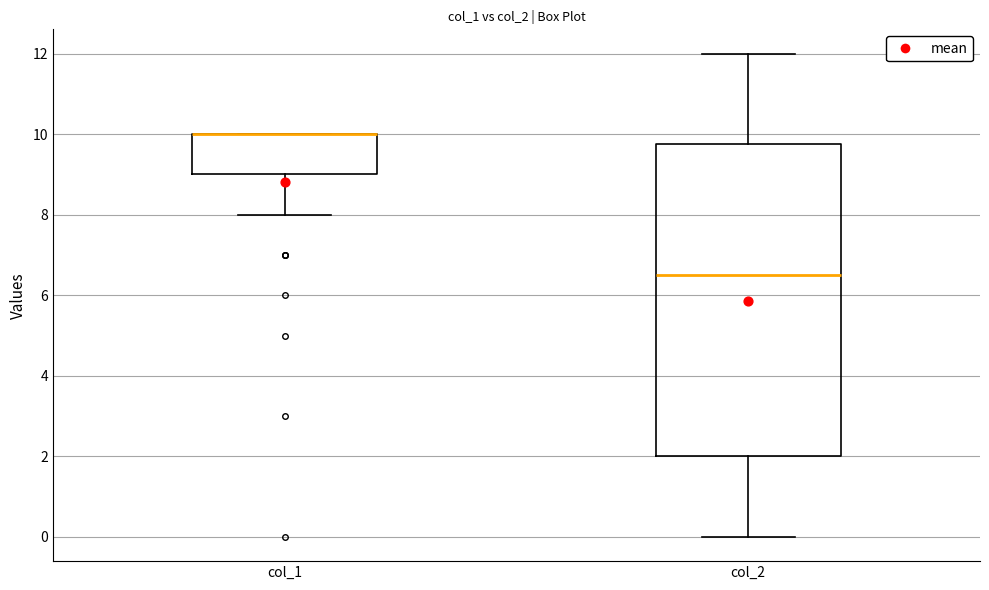

Where is the upper edge of the box for col_1 on the y-axis? The values are not printed on the chart, so give them approximately, as read against the axis.

10.0